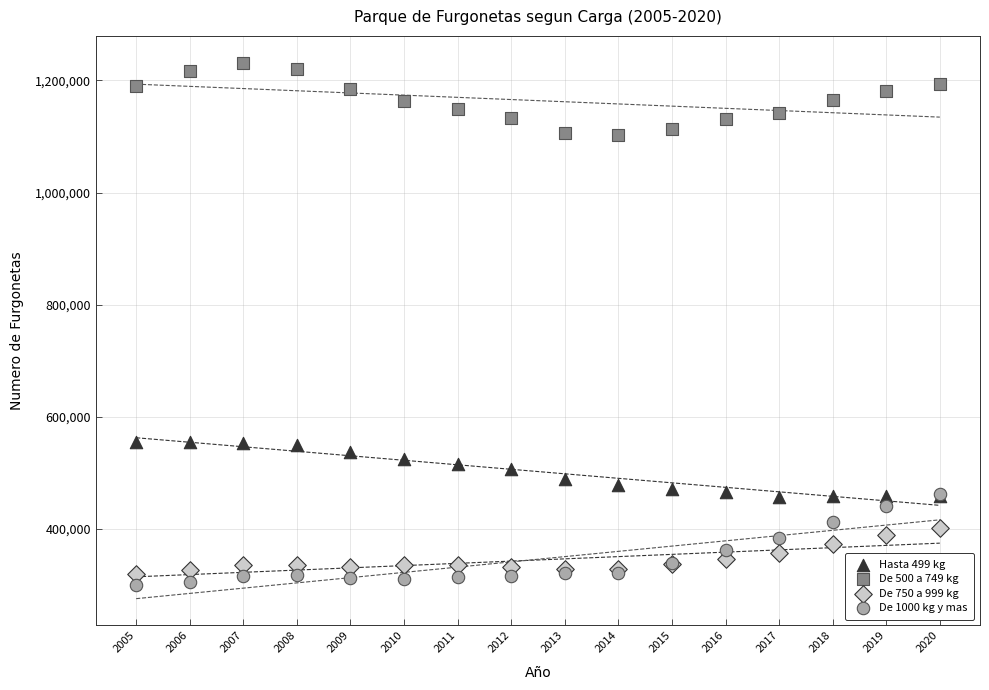

Which series reaches the minimum Y coordinate?

De 1000 kg y mas